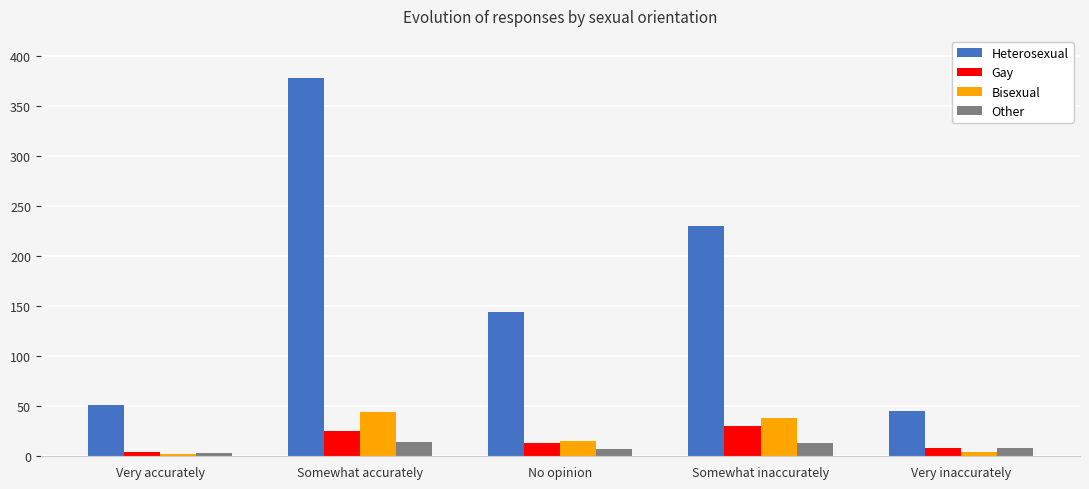

Count the Gay values in the range 8 to 25.

3